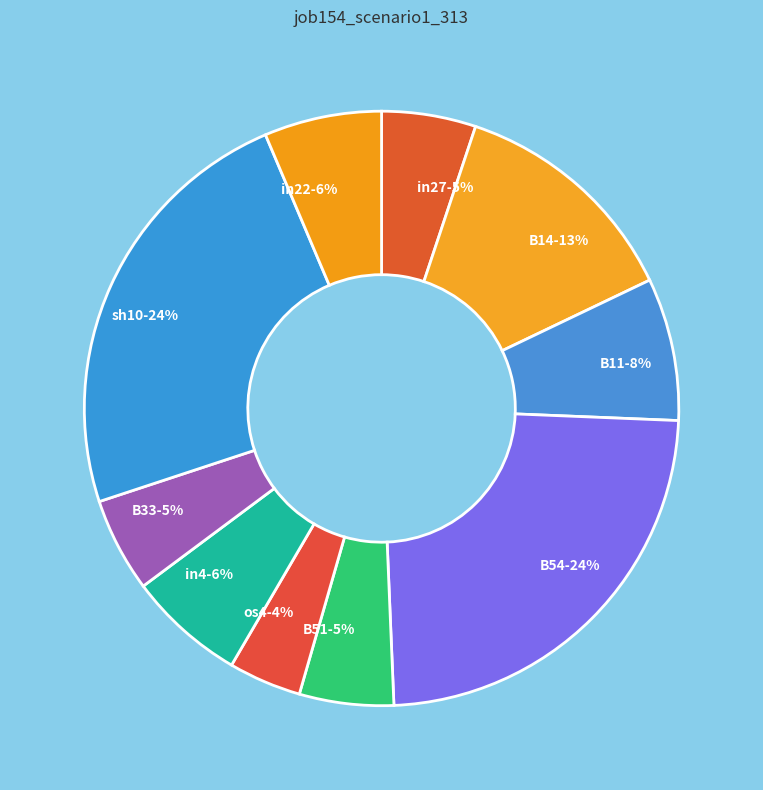

To the nearest percent, what is the difference between the in22 and B33 slice percentages?

1%